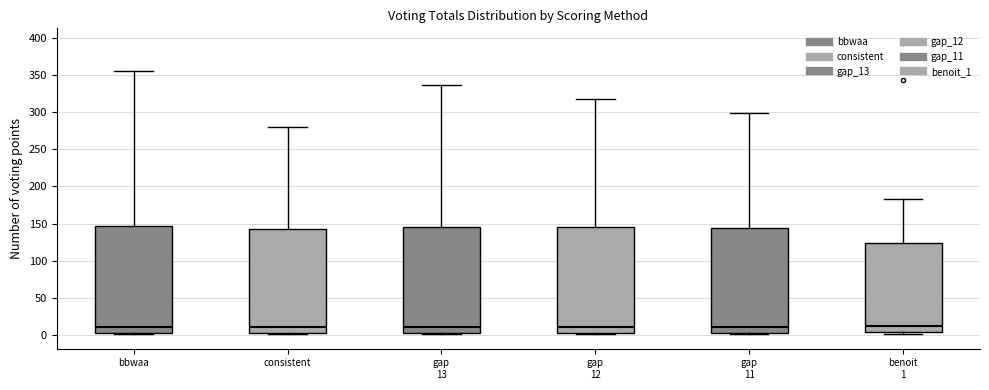

Where is the upper edge of the box for gap 12 on the y-axis? The values are not printed on the chart, so give them approximately, as read against the axis.

145